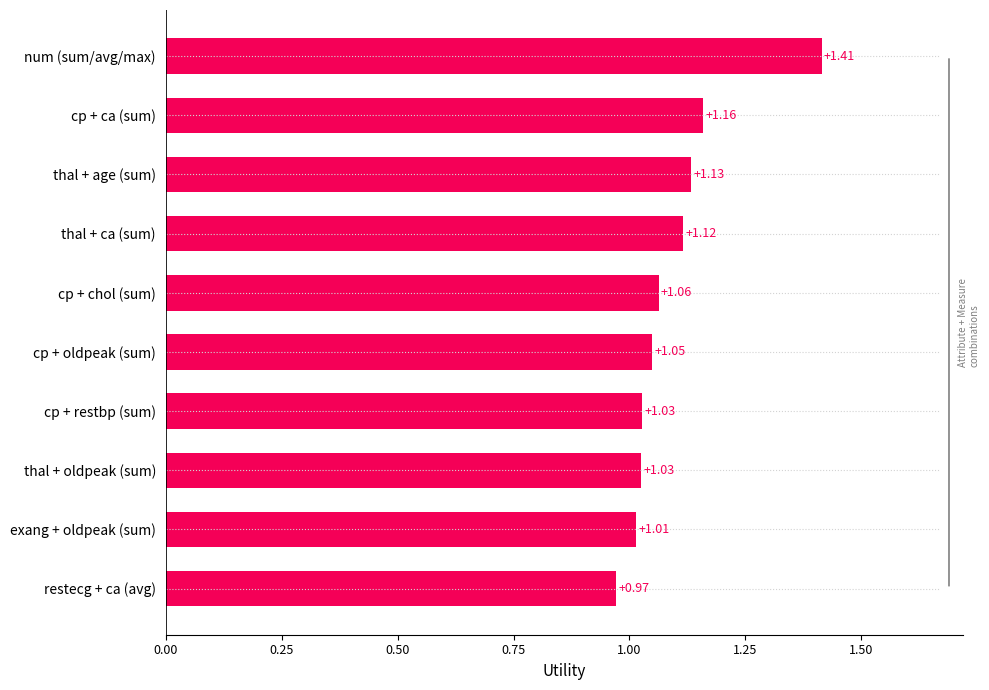

What is the minimum value shown in the chart?

1.0